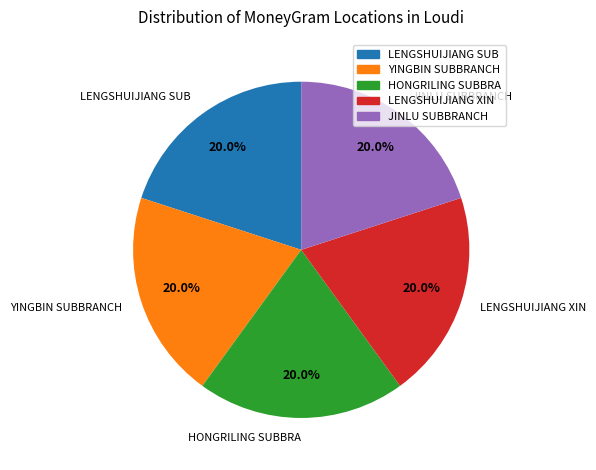

Is the sum of YINGBIN SUBBRANCH and LENGSHUIJIANG XIN greater than half?

No